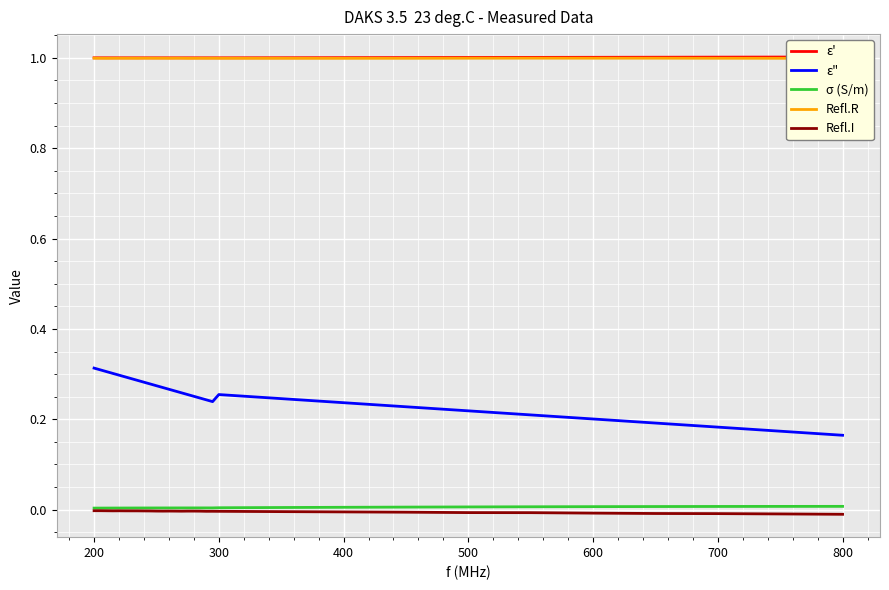

List the series in order of their peak value, lowest first.

Refl.I, σ (S/m), ε", Refl.R, ε'